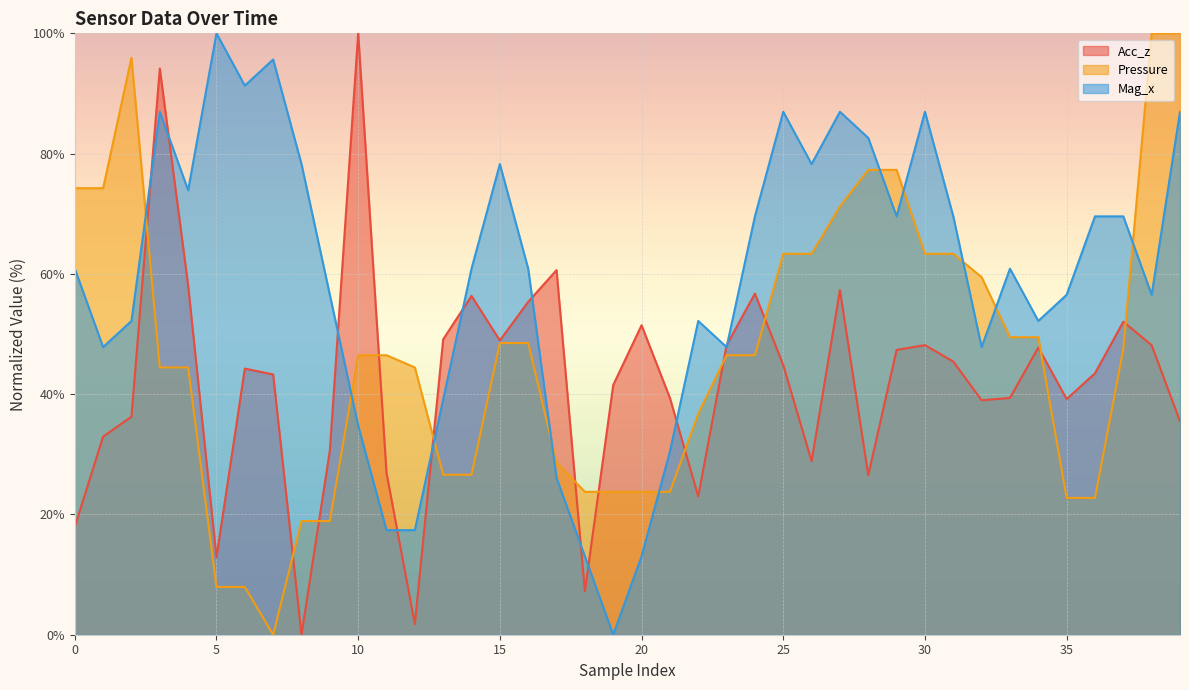

How many lines are shown in the chart?

3